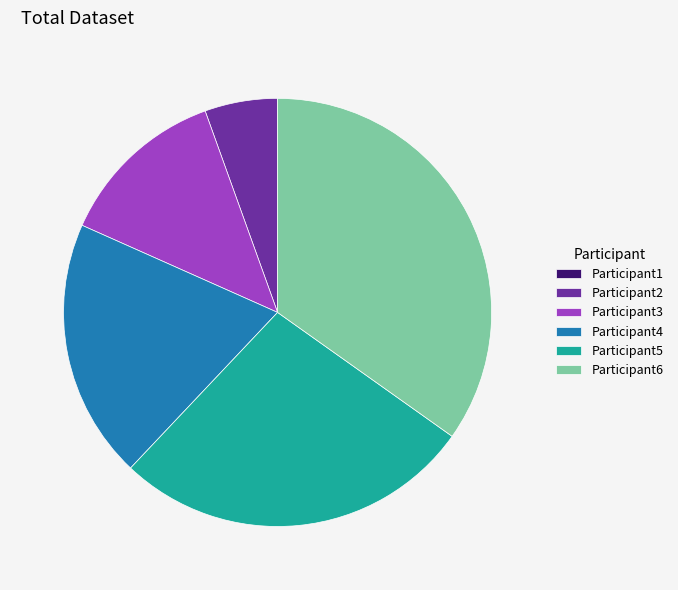

Which slice is the largest?

Participant6